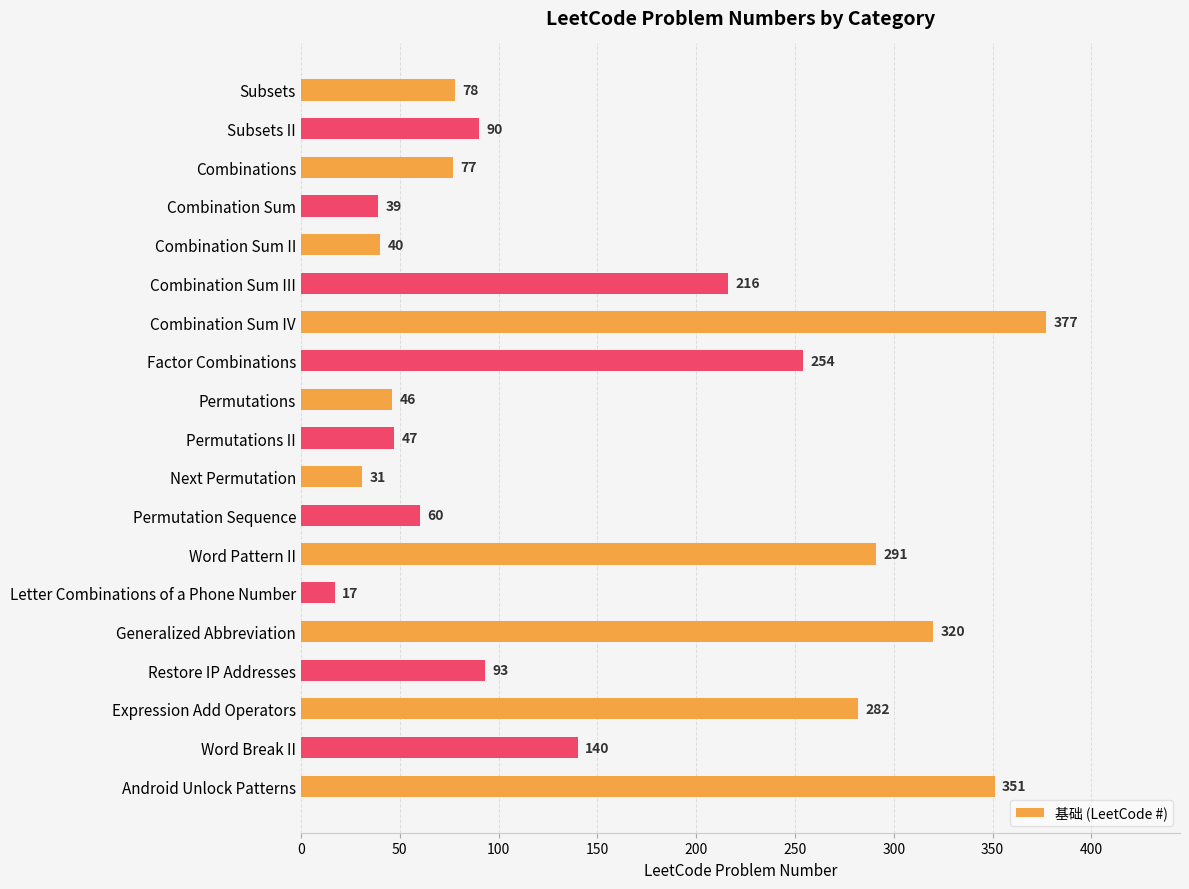

At which label is the value closest to 197?

Combination Sum III